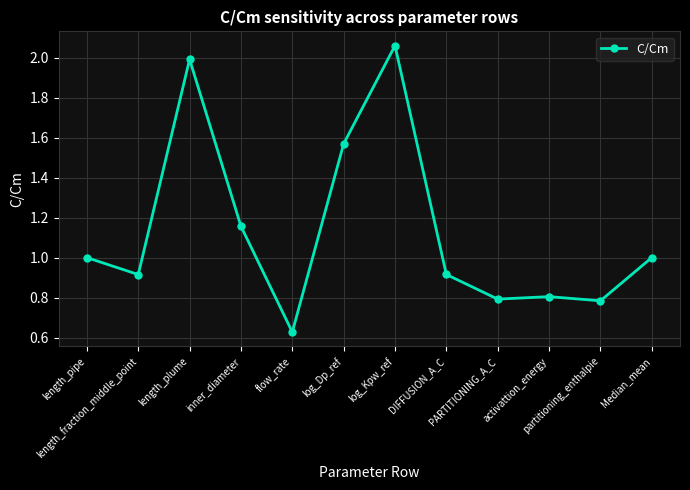

What is the sum of all values?

13.6